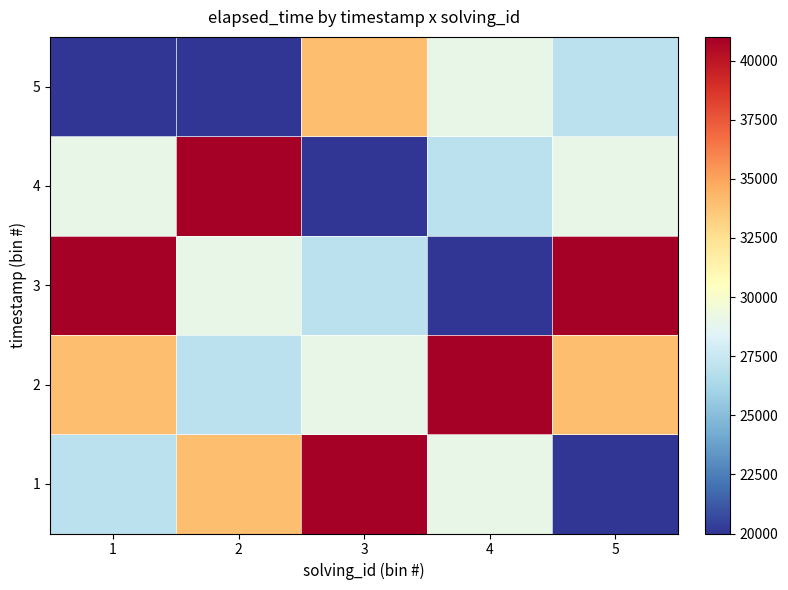

Rank the series at 2 from lowest to highest value.

5, 2, 3, 1, 4